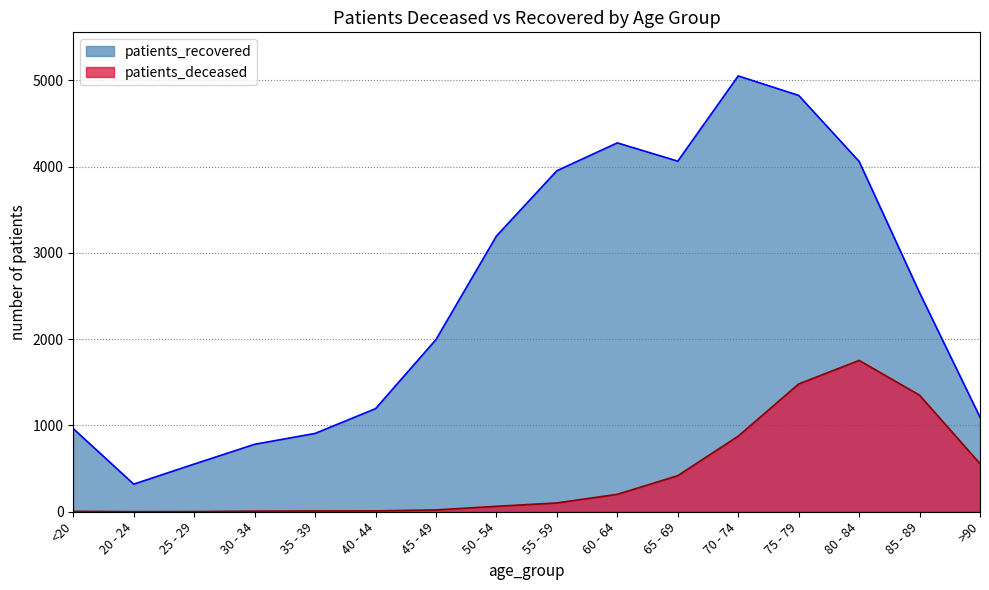

List the series in order of their peak value, highest first.

patients_recovered, patients_deceased